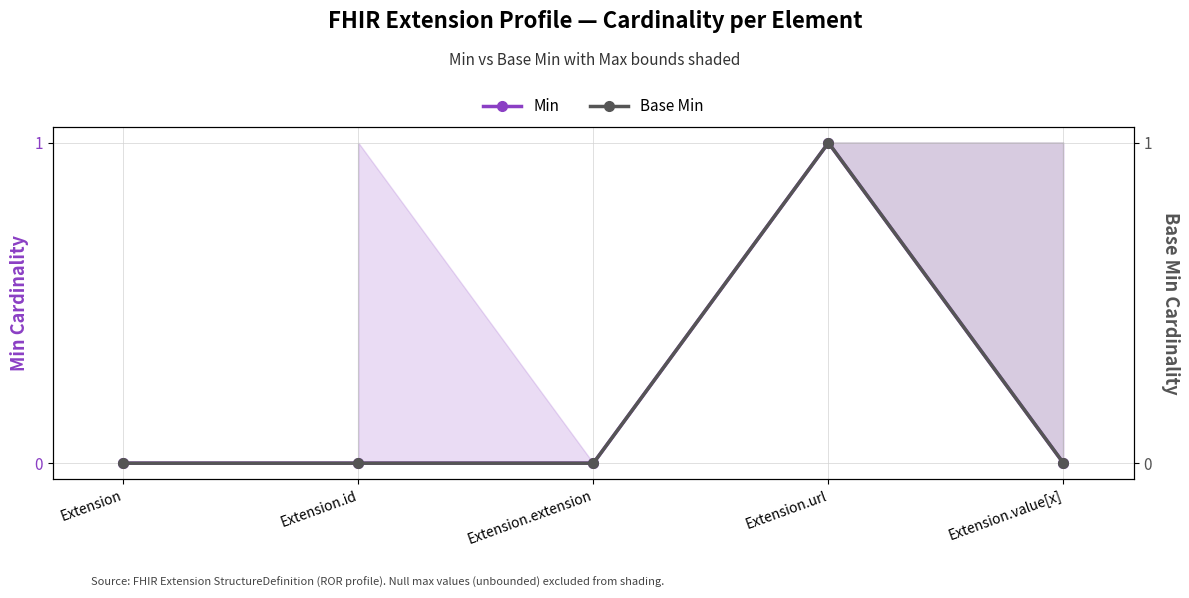

At how many categories does at least one series exceed 0?

1